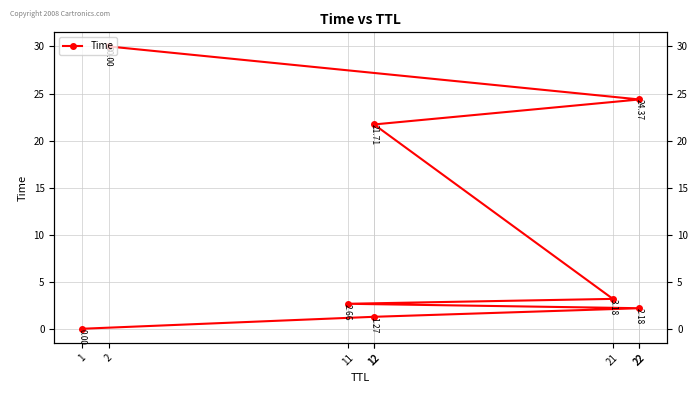

What is the approximate value at 21?

3.2